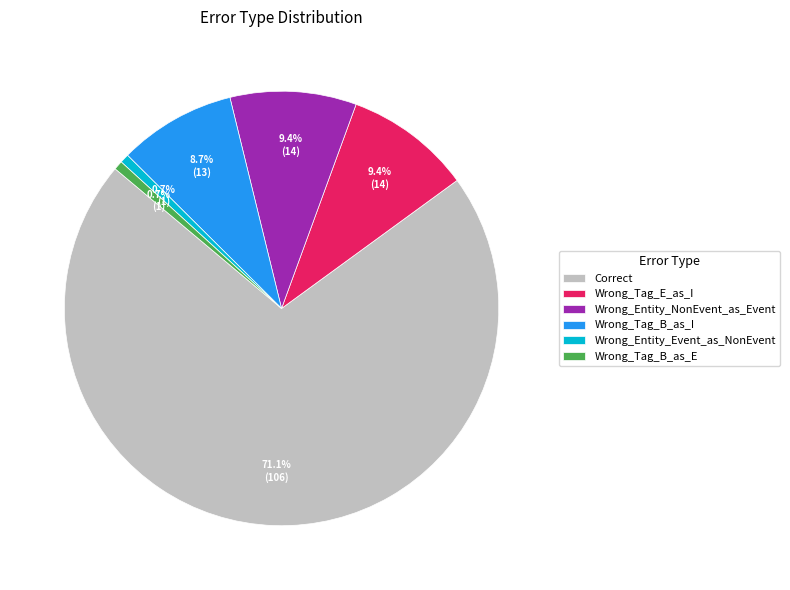

Does Wrong_Entity_NonEvent_as_Event account for over 50% of the chart?

No